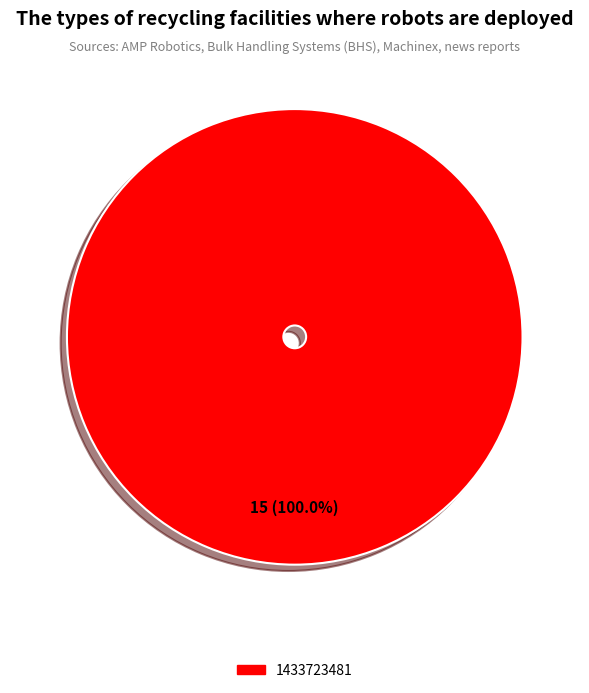

Does any single category account for the majority?

Yes